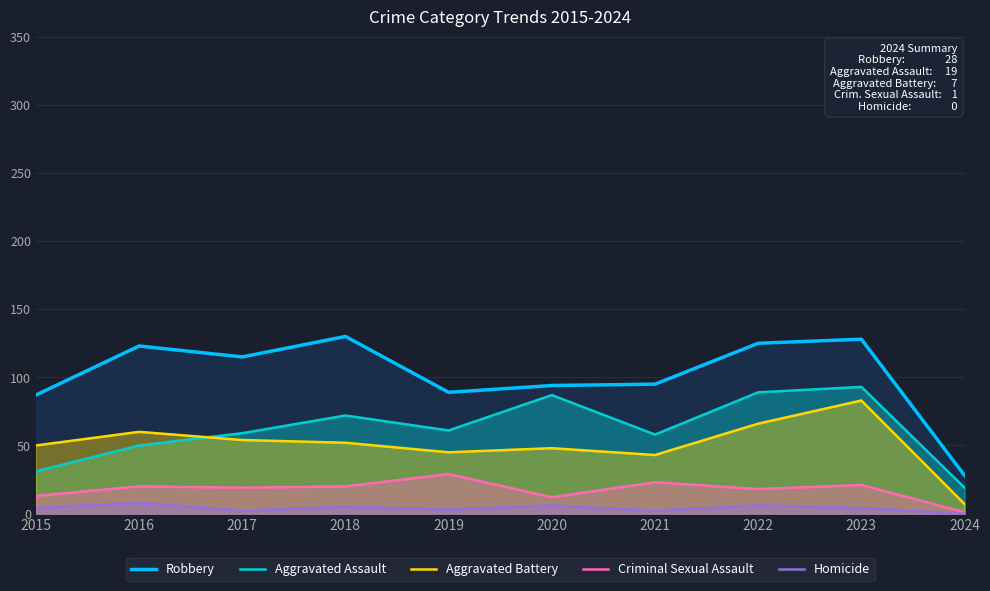

Which series has the largest total across all categories?

Robbery